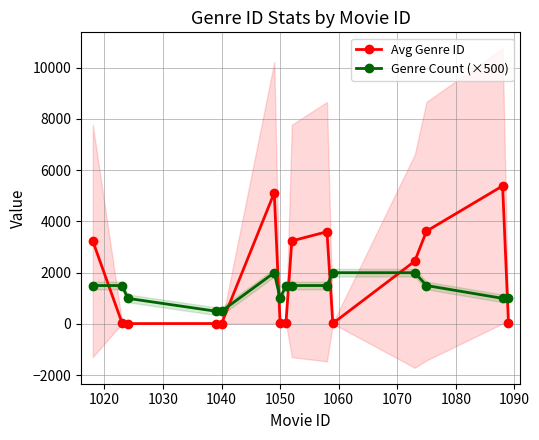

Rank the series by their maximum value, from highest to lowest.

Avg Genre ID, Genre Count (×500)